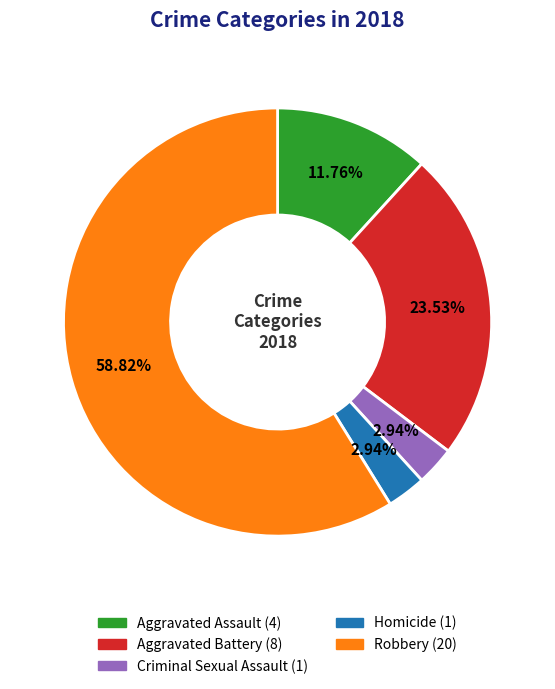

To the nearest percent, what portion does Homicide represent?

3%